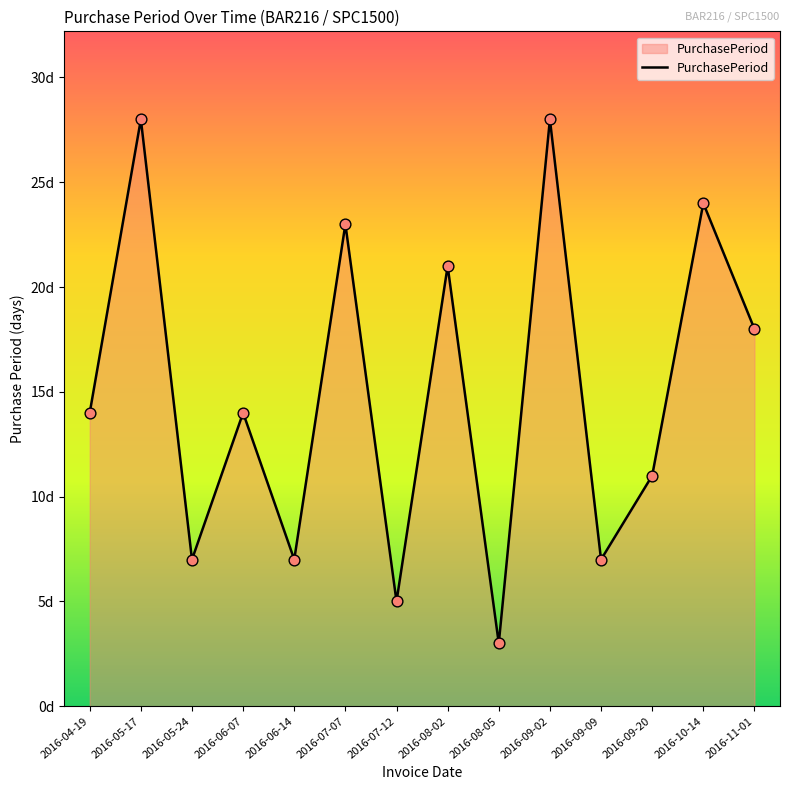

Between 2016-09-20 and 2016-05-17, which is larger?

2016-05-17